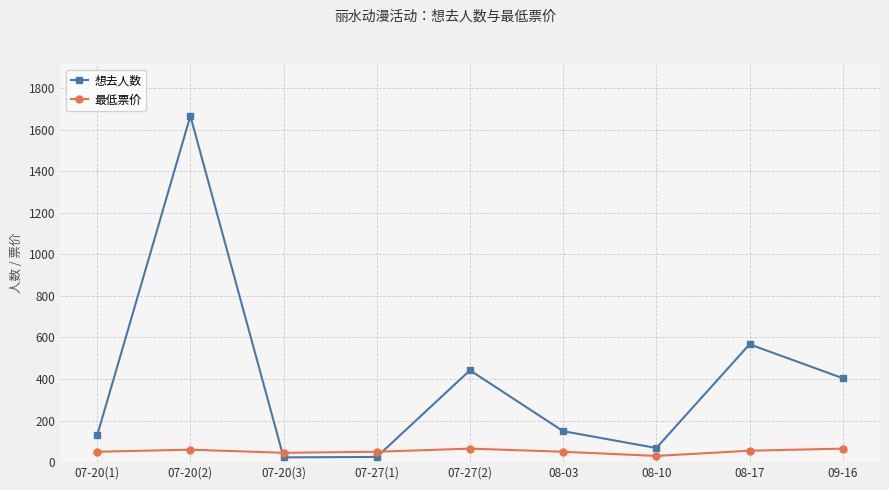

What is the difference between the 想去人数 values at 07-20(3) and 08-17?

544.0